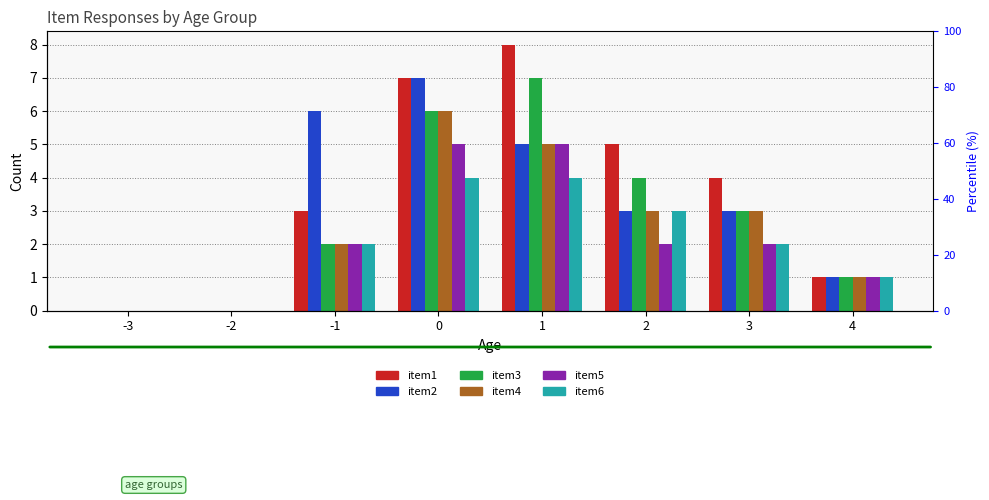

What is the greatest value displayed?

8